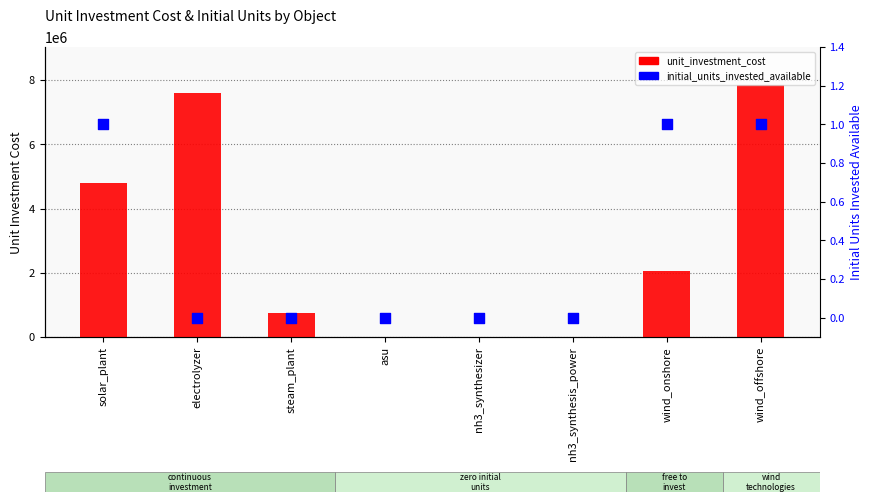

Which series has the largest total across all categories?

unit_investment_cost